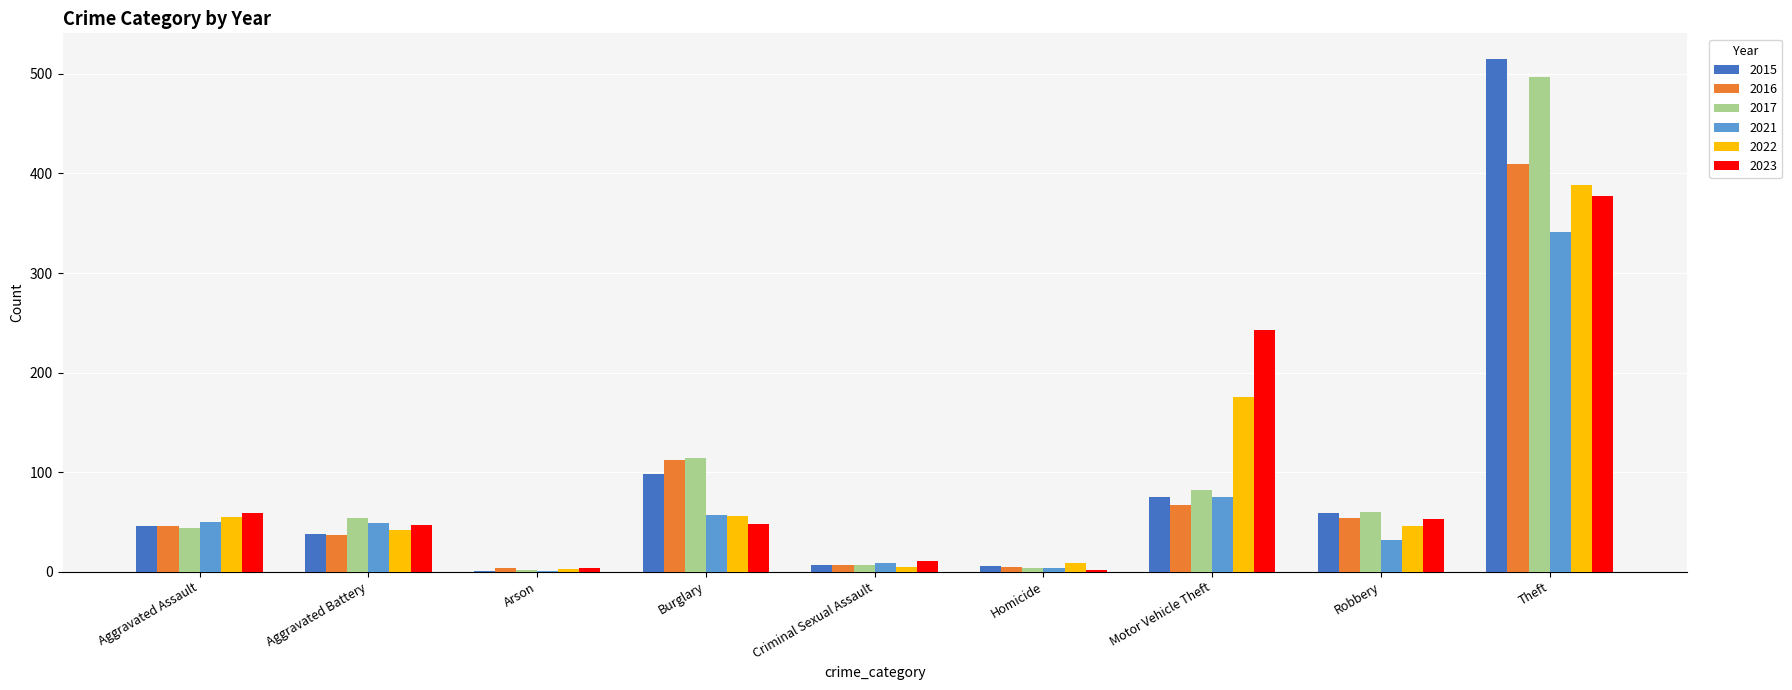

What is the sum of all 2021 values?

618